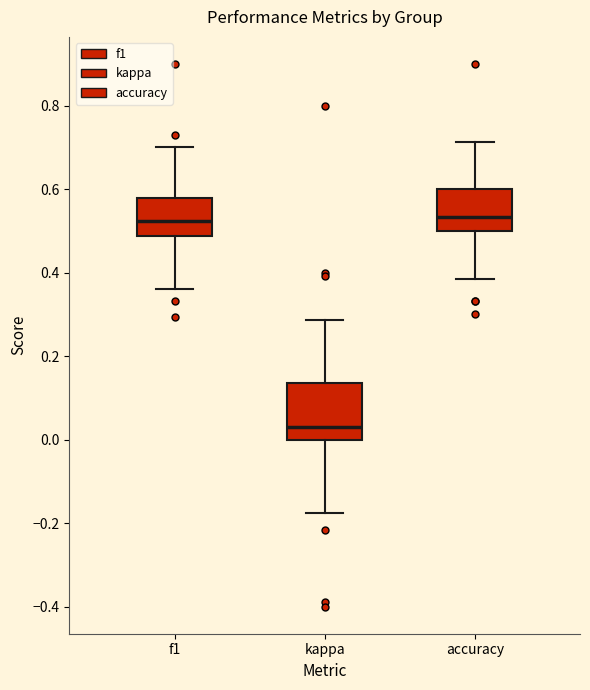

Where does the median line of the box for accuracy sit on the y-axis? The values are not printed on the chart, so give them approximately, as read against the axis.

0.54